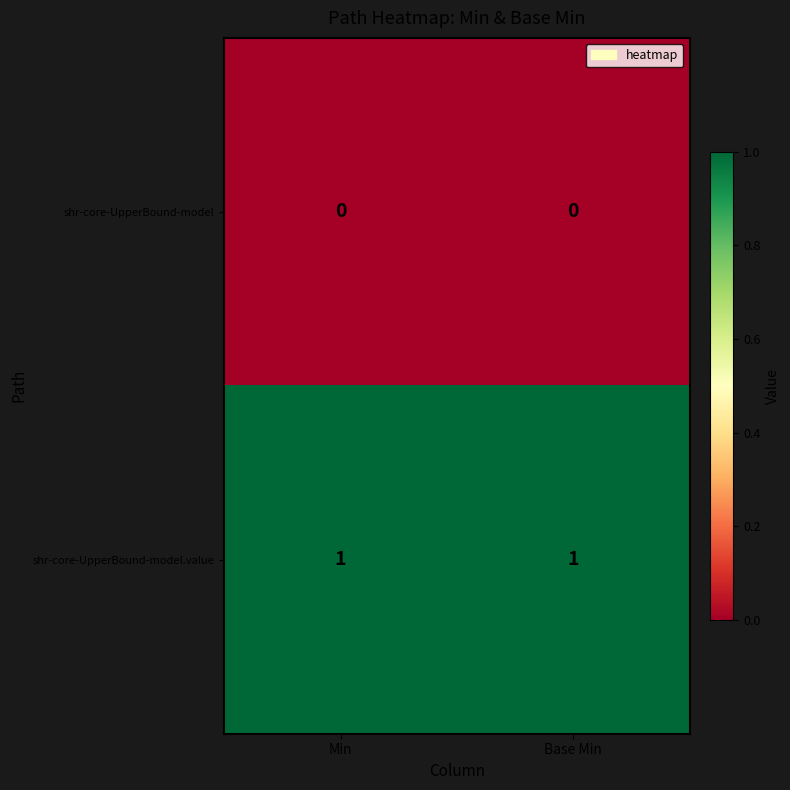

The value of shr-core-UpperBound-model.value at Min is 1. True or false?

True